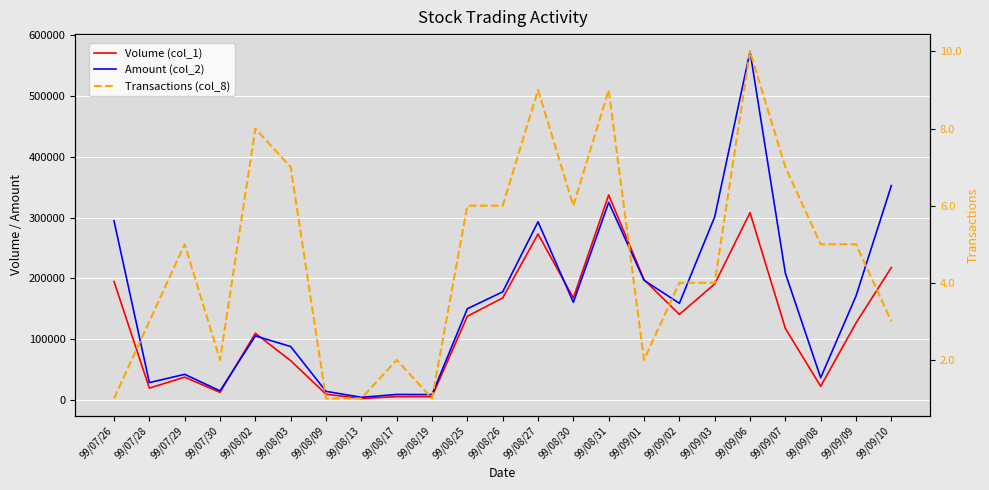

True or false: Volume (col_1) and Transactions (col_8) intersect in this chart.

False